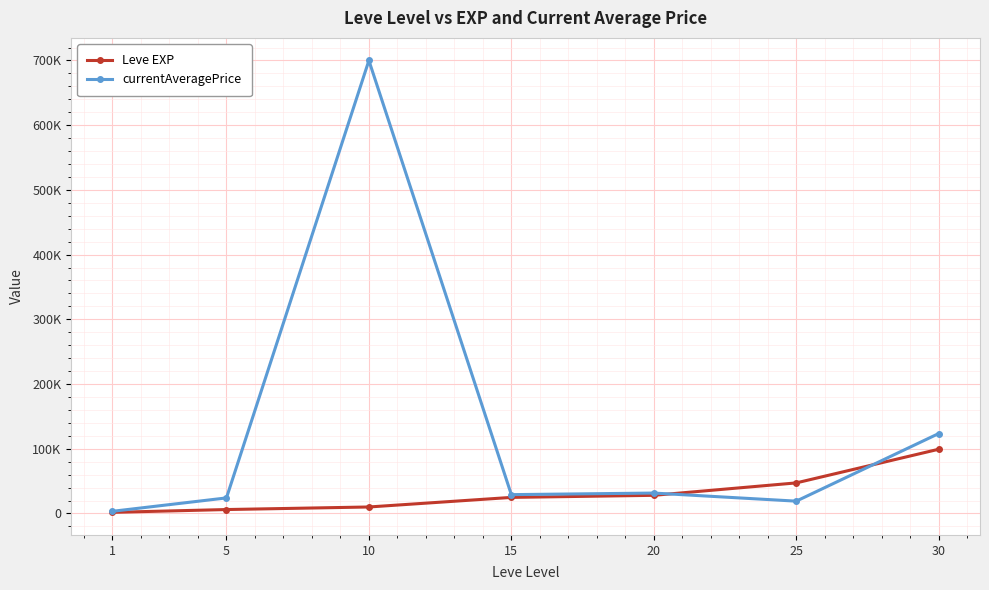

At which label is Leve EXP closest to 50455?

25